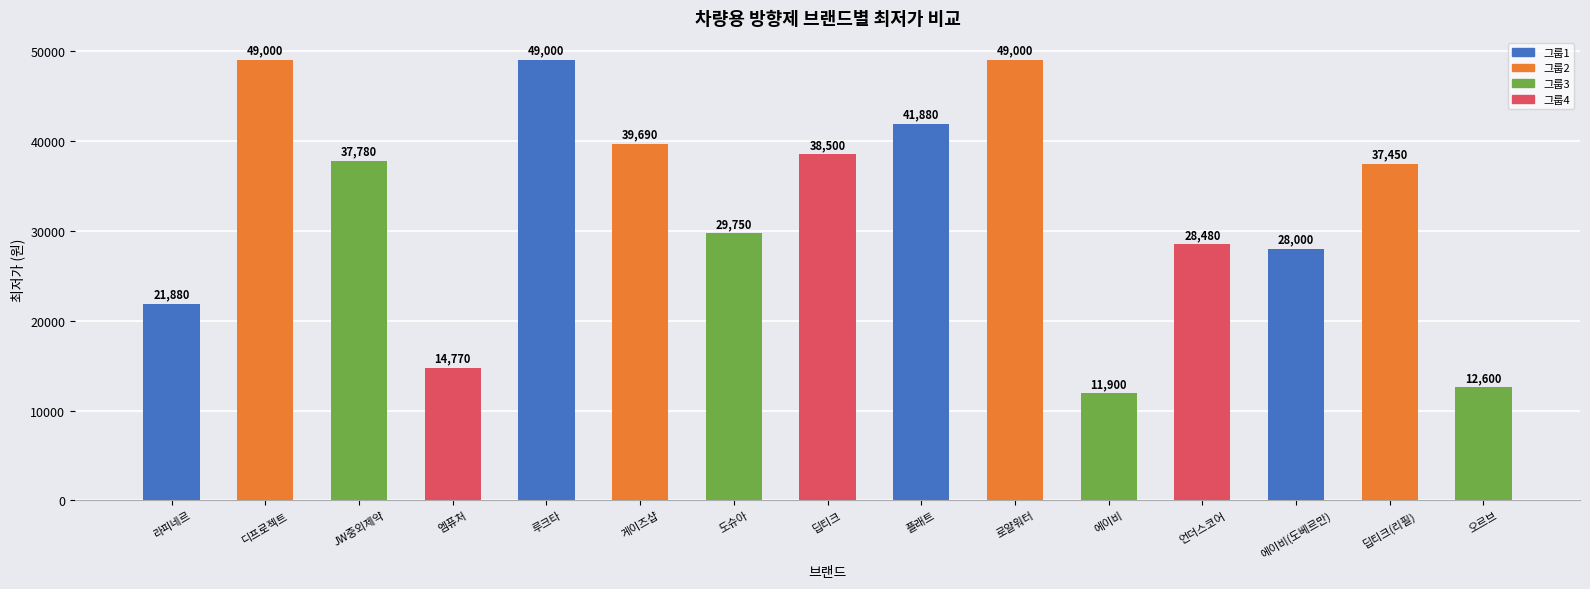

Reading left to right, transcribe all the data shown in this chart.

21880	49000	37780	14770	49000	39690	29750	38500	41880	49000	11900	28480	28000	37450	12600